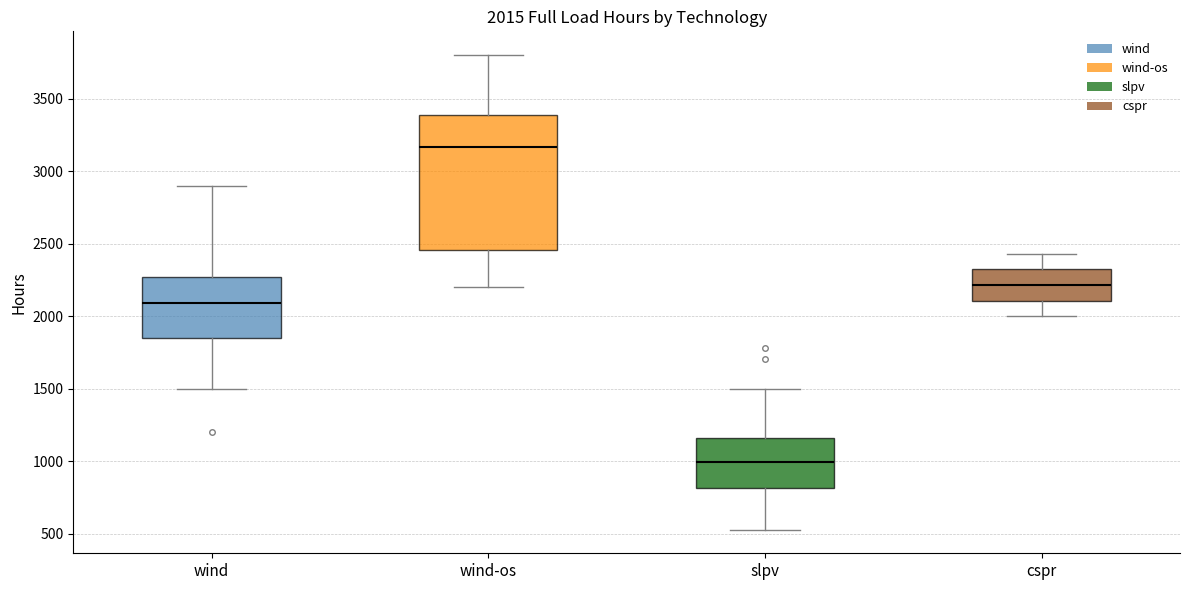

Which box has the highest median line?

wind-os